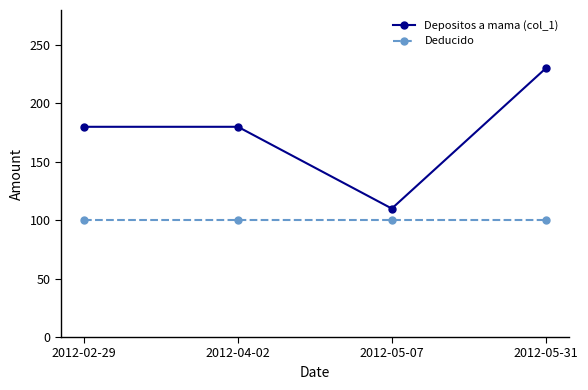

Reading left to right, transcribe all the data shown in this chart.

Depositos a mama (col_1): 180	180	110	230
Deducido: 100	100	100	100